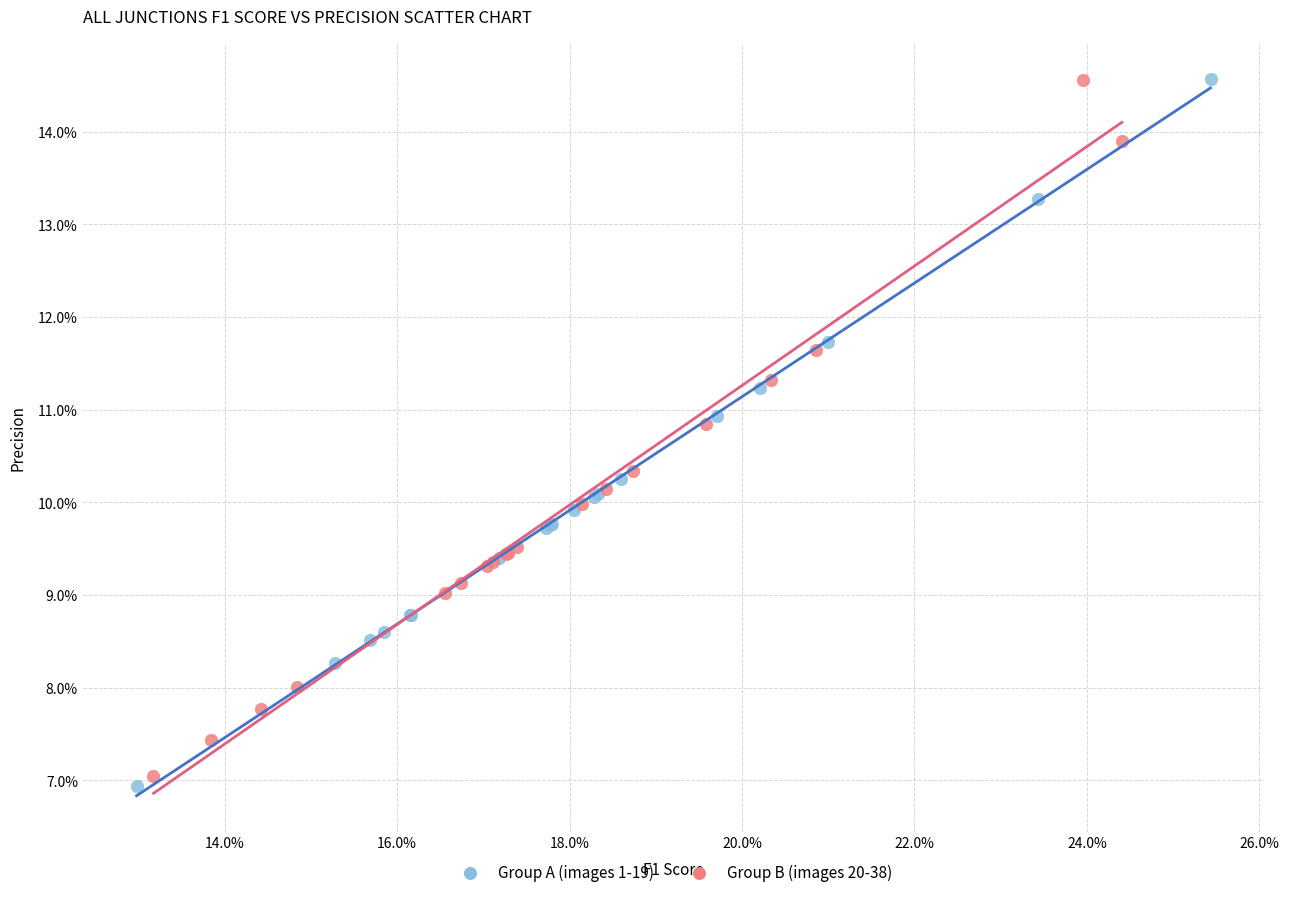

Which series has the largest Y range (max minus min)?

Group A (images 1-19)